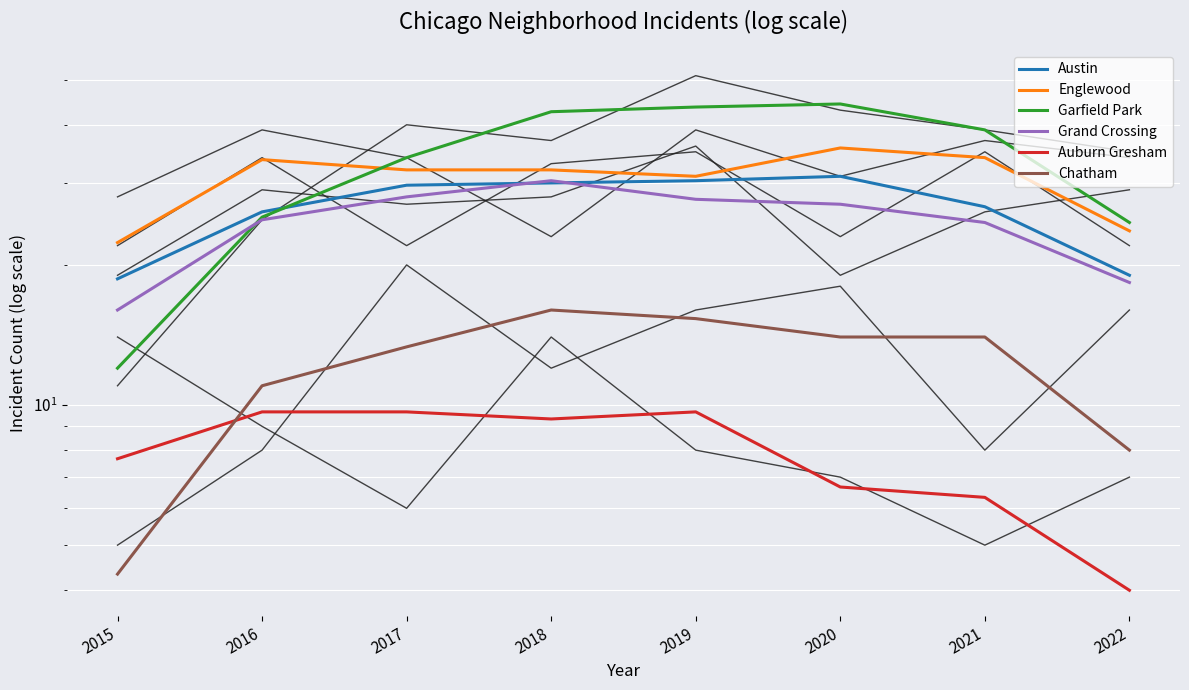

The Garfield Park series shows 12.0 at 2015. True or false?

True